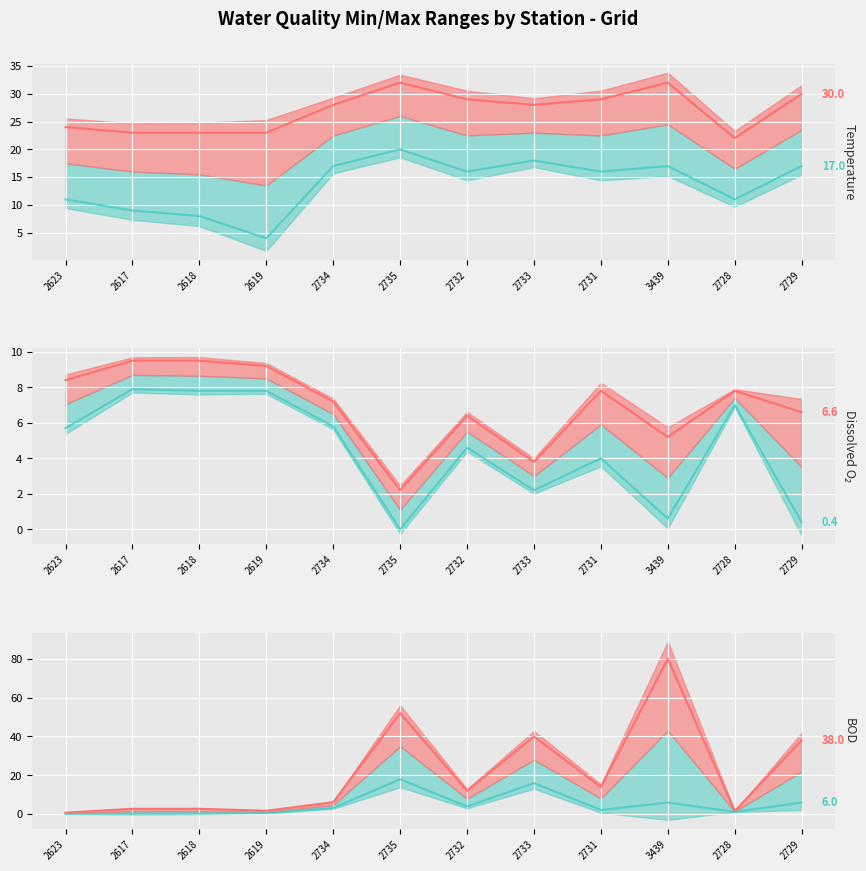

Between 2735 and 2733, which is larger?

2735